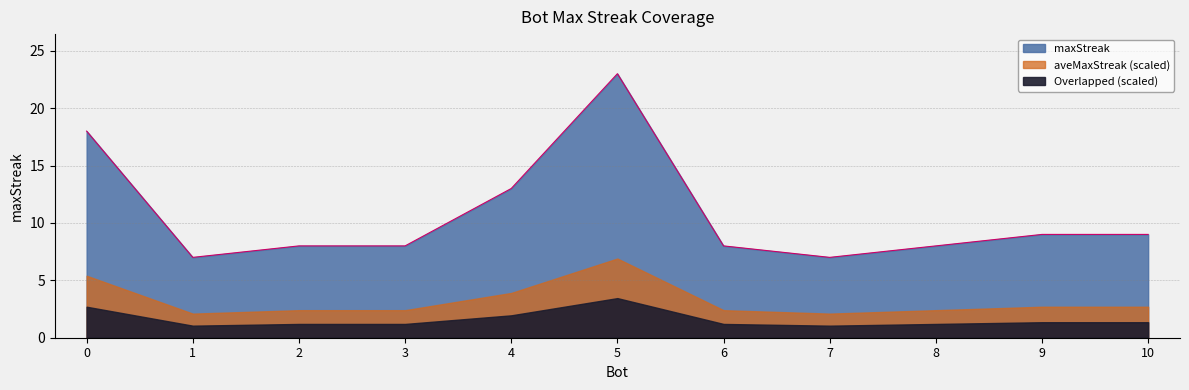

What is the difference between the second highest and minimum values?

11